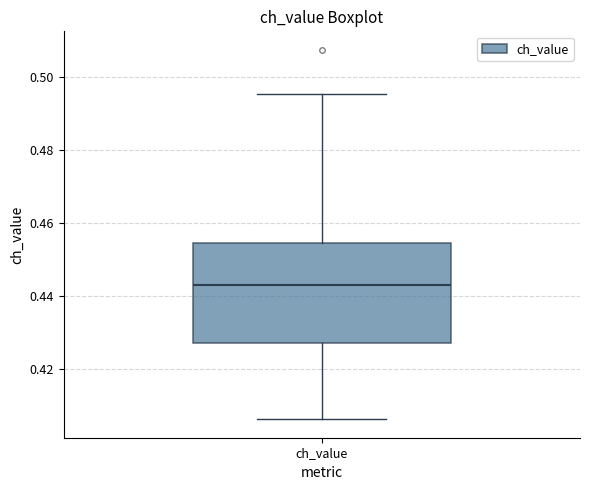

Transcribe this box plot: give where the median line is, the range the box spans, and where the two whiskers end, as read against the y-axis. The values are not printed on the chart, so give them approximately, as read against the axis.

median 0.442, box 0.426 to 0.454, whiskers 0.406 to 0.496